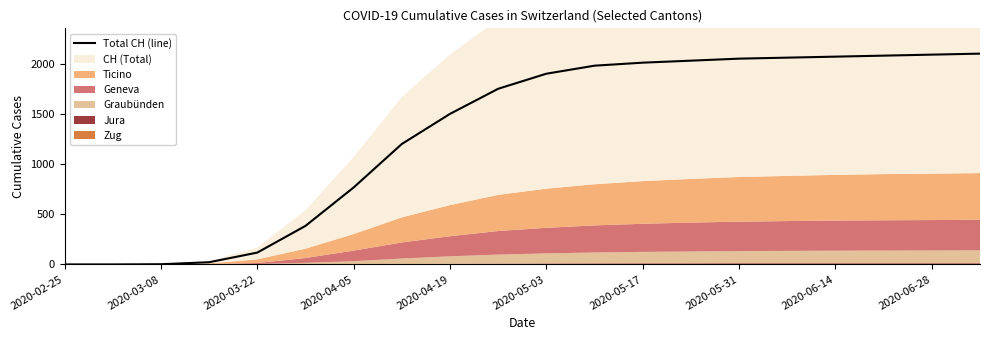

What is the highest value of the Total CH (line) series?

2100